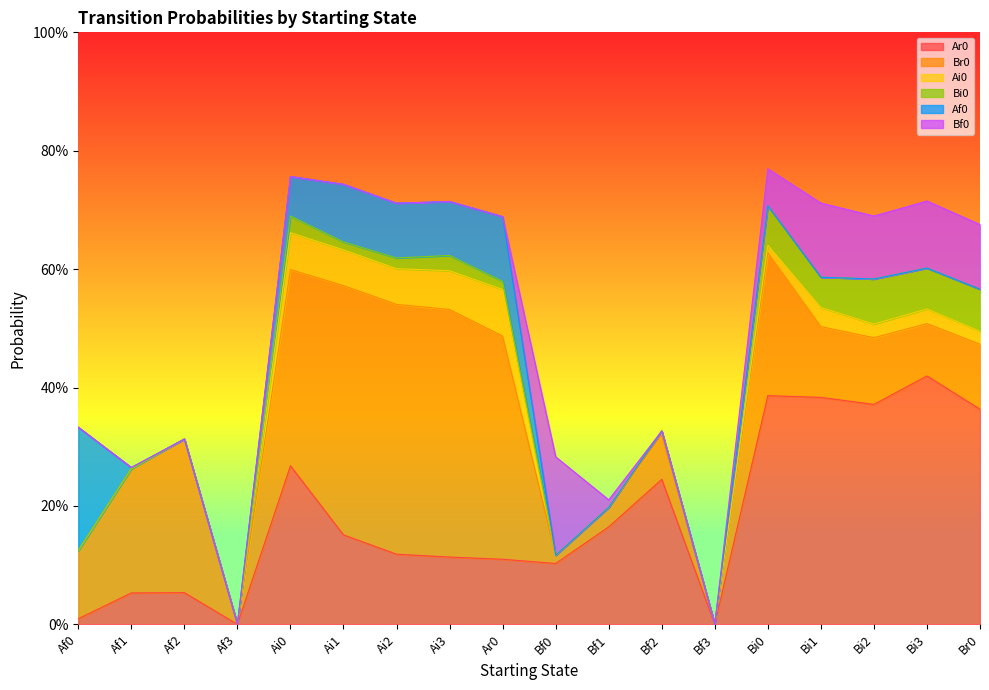

What are all the series names shown in the legend?

Ar0, Br0, Ai0, Bi0, Af0, Bf0